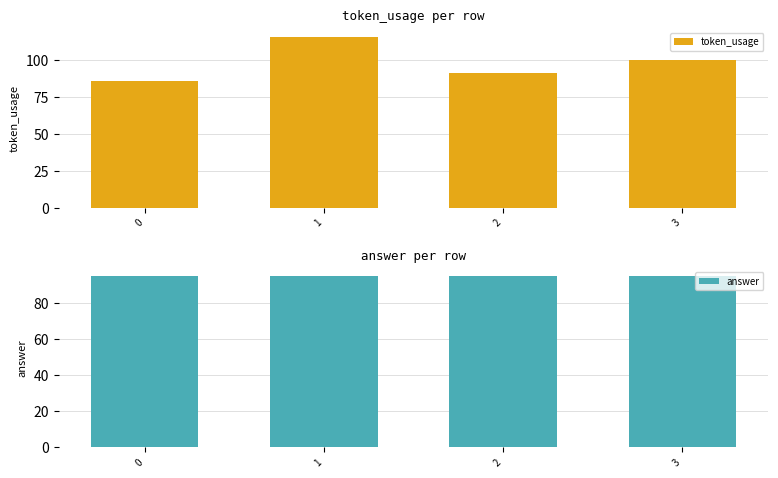

True or false: token_usage has a value of 86 at 0.

True